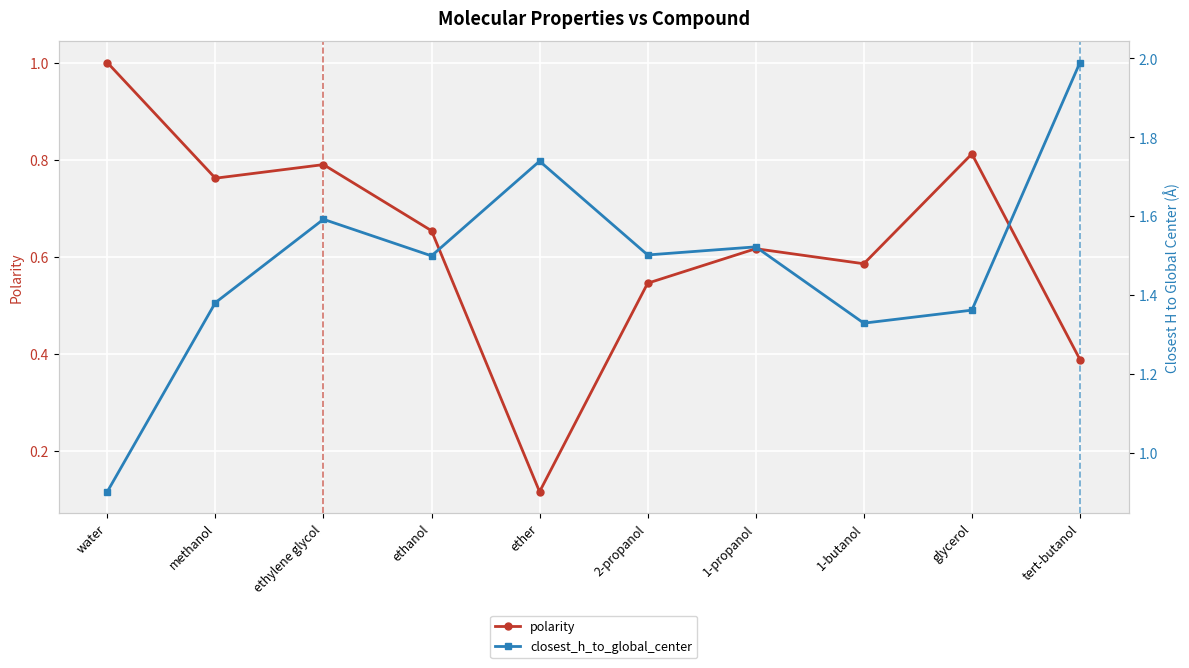

What is the difference between the polarity values at 2-propanol and 1-propanol?

0.1